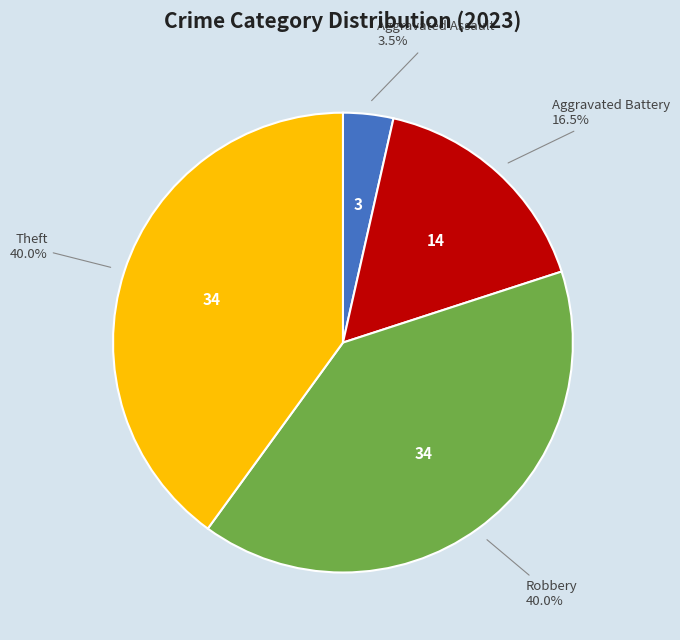

Is there any slice that represents more than half of the pie?

No